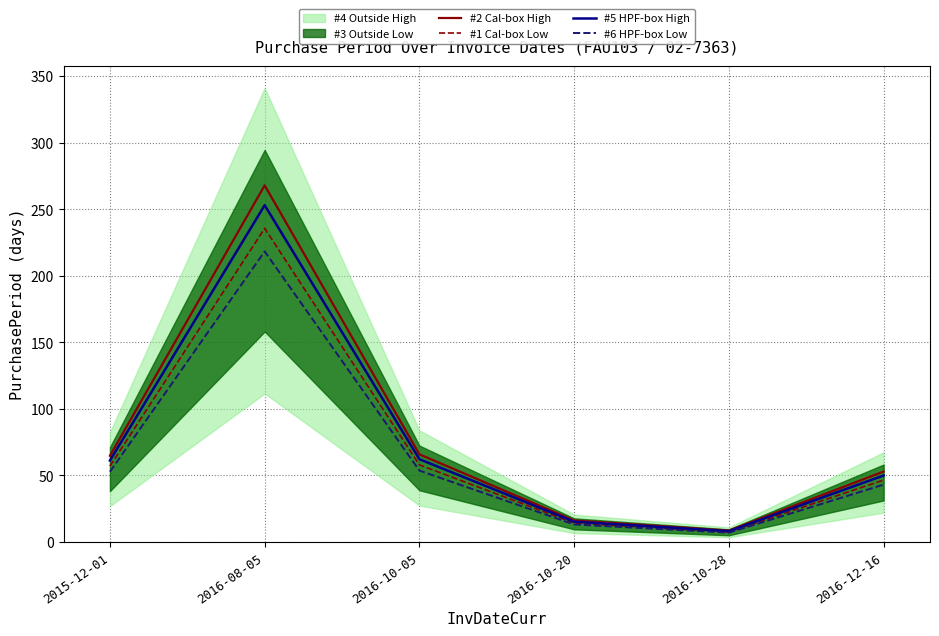

At which category does the chart reach its minimum across all series?

2016-10-28